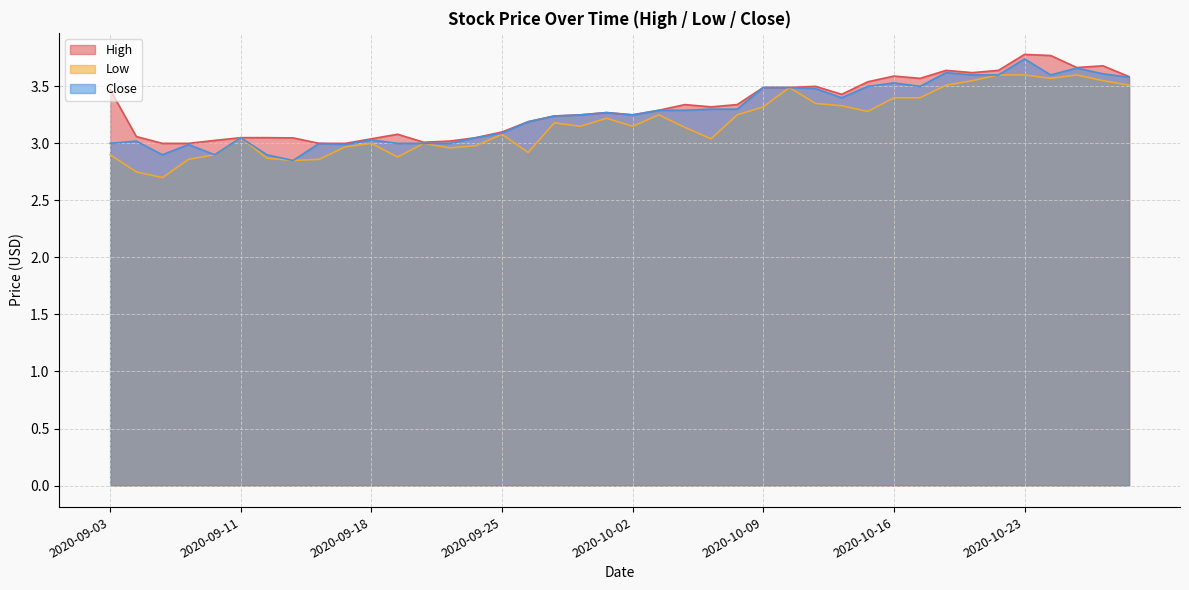

Where is the first local maximum for High?

2020-09-21